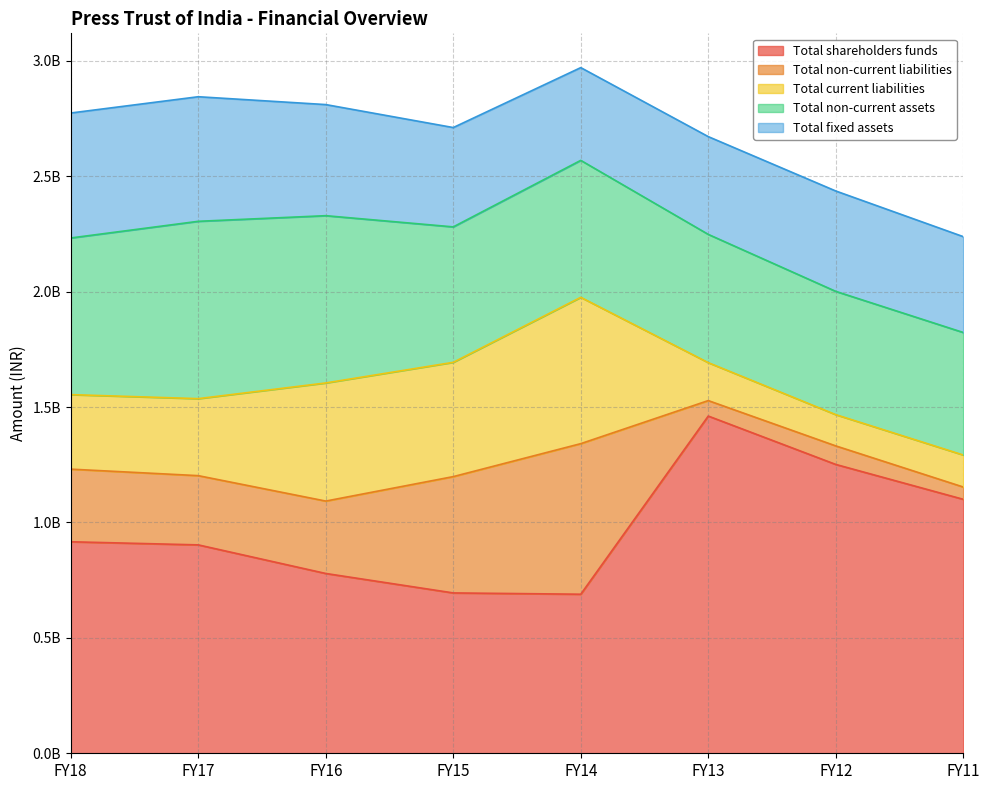

At which label does Total non-current liabilities reach its minimum?

FY11